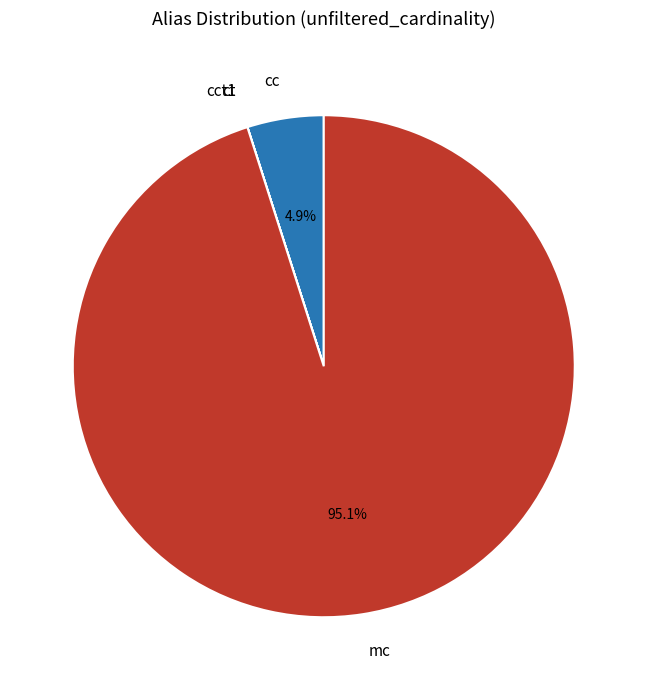

Which slice is the largest?

mc